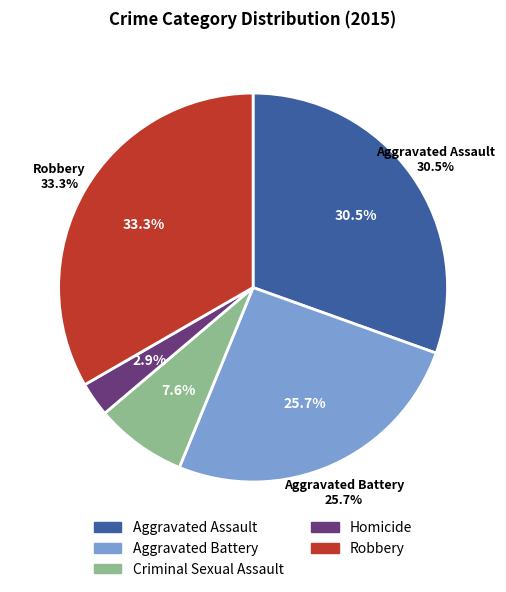

Count the number of slices in the pie.

5